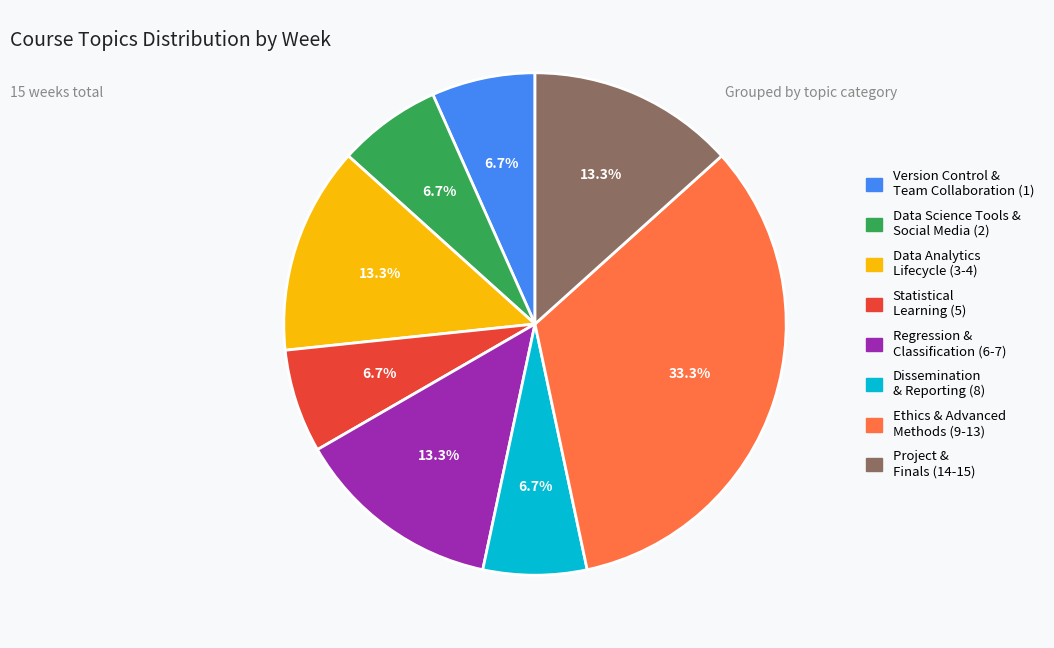

Does any single category account for the majority?

No